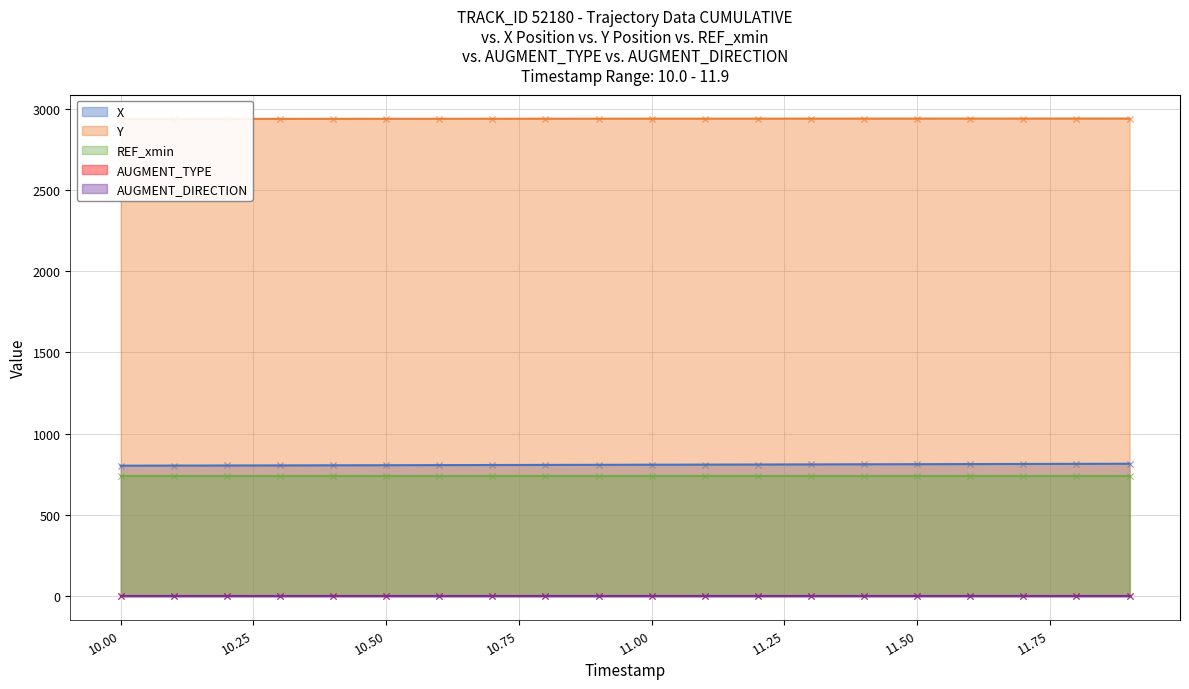

At which category is the sum across all series the highest?

19